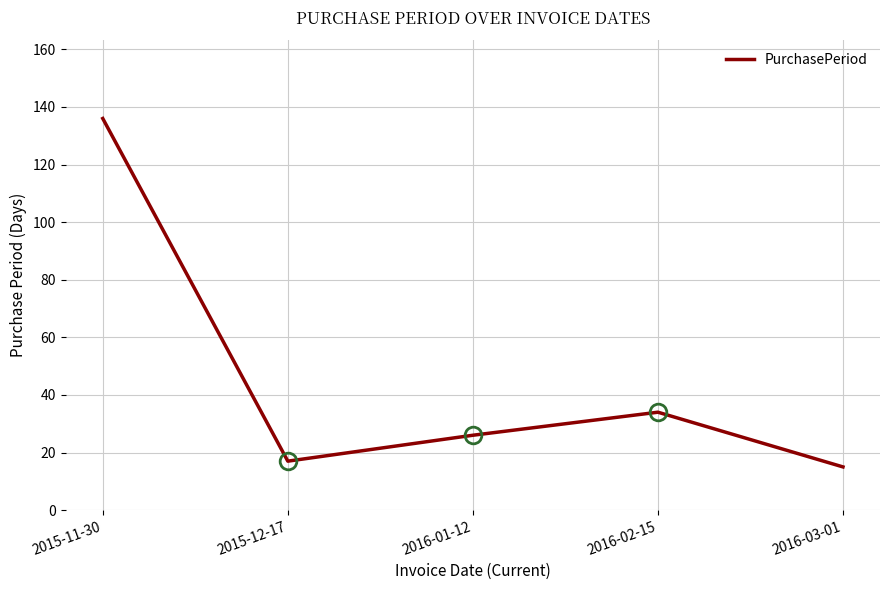

Reading left to right, what are all the values shown in this chart?

136	17	26	34	15